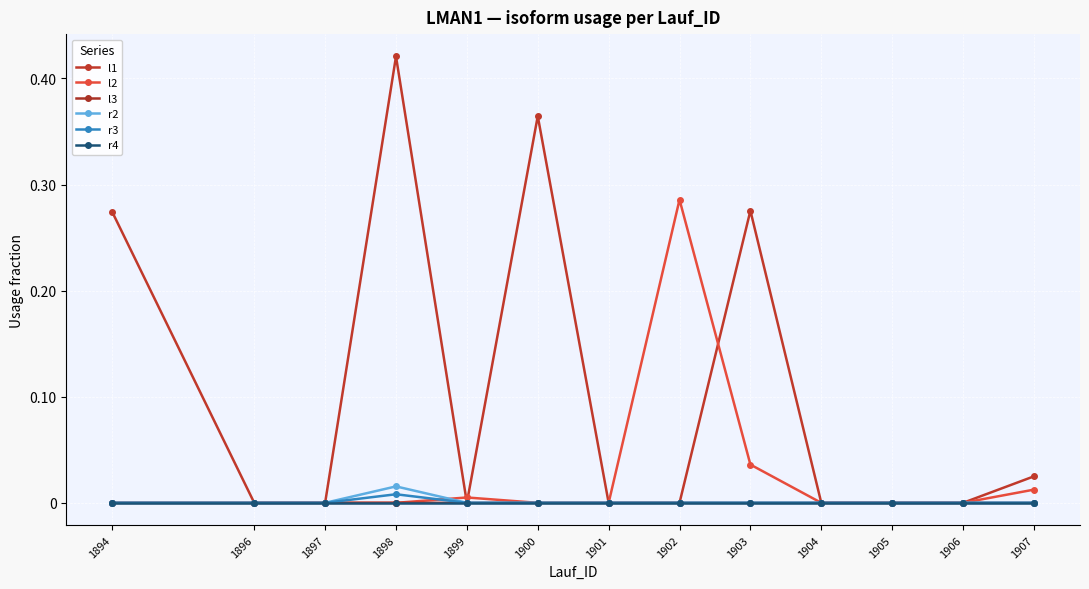

Is it true that l1 equals 0.0 at 1899?

True